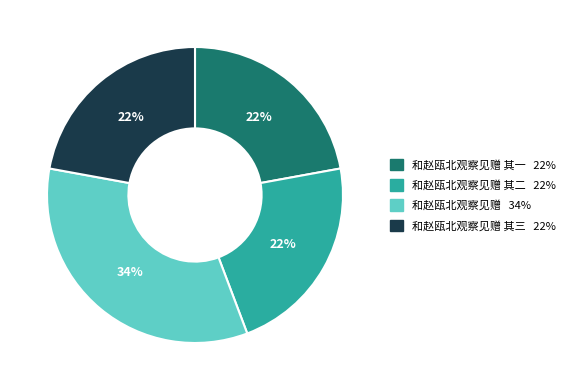

Is there a majority slice in this chart?

No